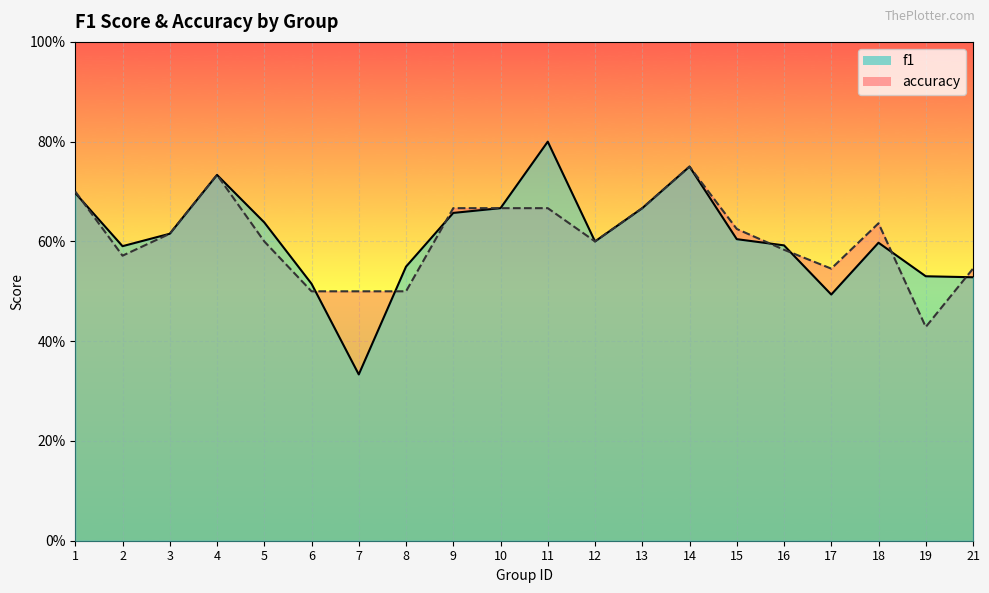

What is the total value across all series at 6?

1.0